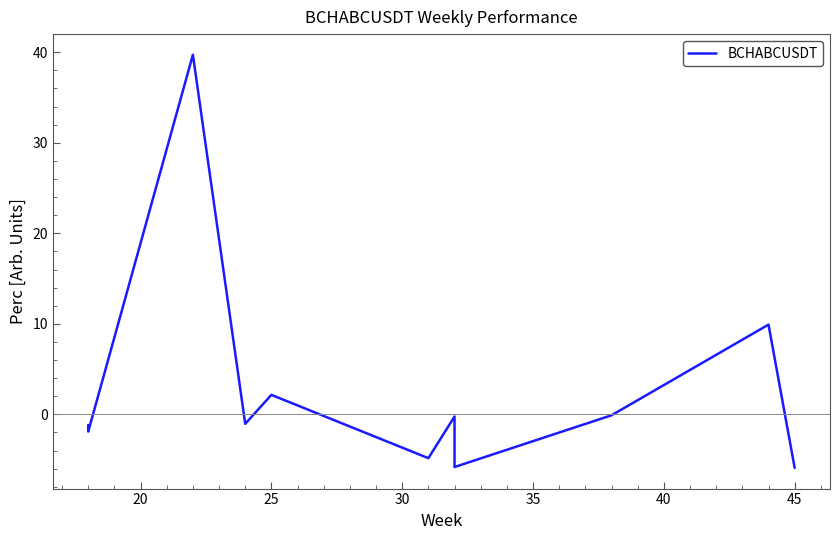

What is the smallest value displayed?

-5.9